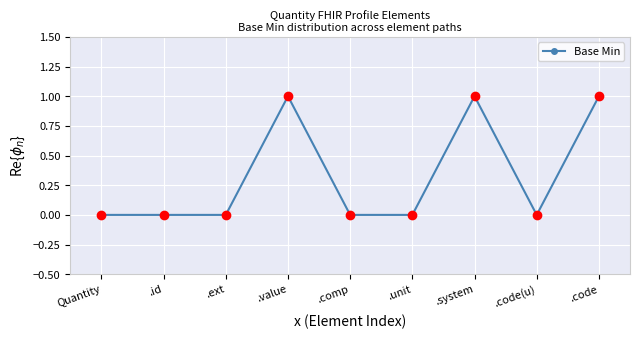

Reading right to left, transcribe all the data shown in this chart.

.code=1	.code(u)=0	.system=1	.unit=0	.comp=0	.value=1	.ext=0	.id=0	Quantity=0